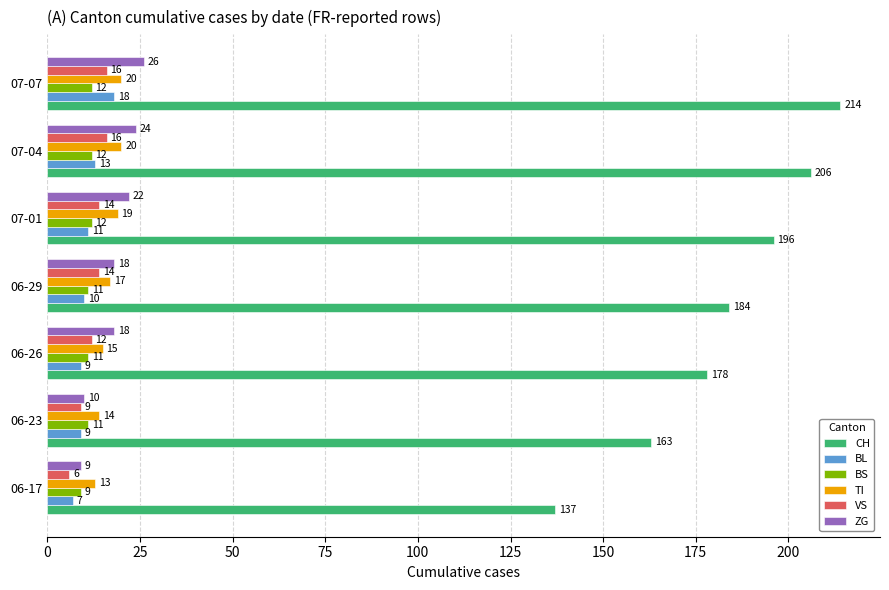

Which series has the largest total across all categories?

CH